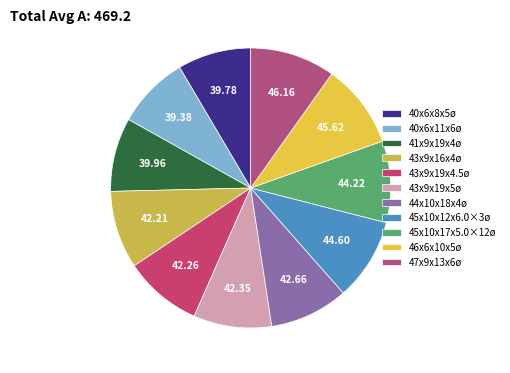

To the nearest percent, what percentage of the pie is 43x9x19x5ø?

9%